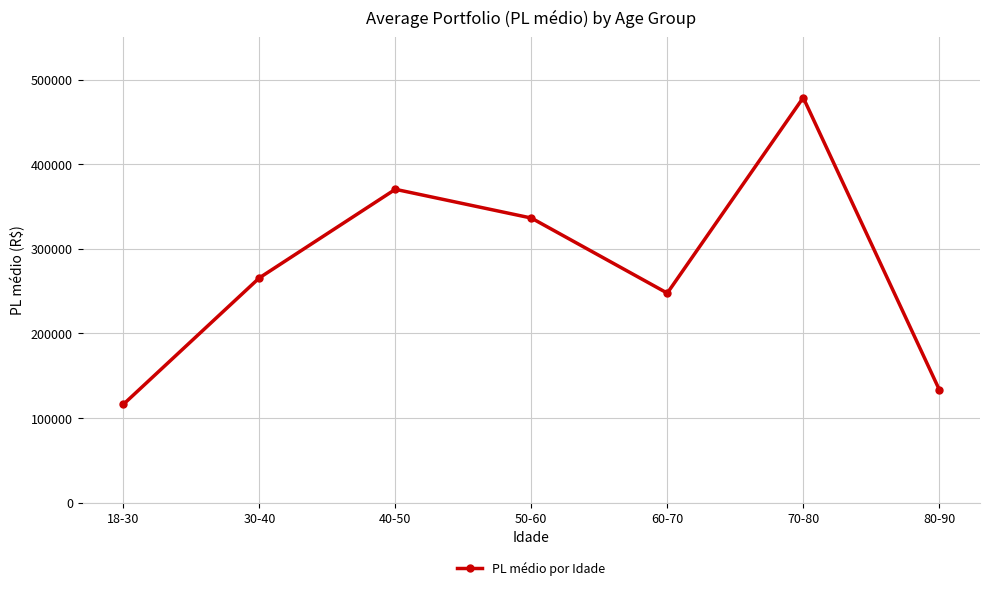

What is the maximum value shown in the chart?

478788.7